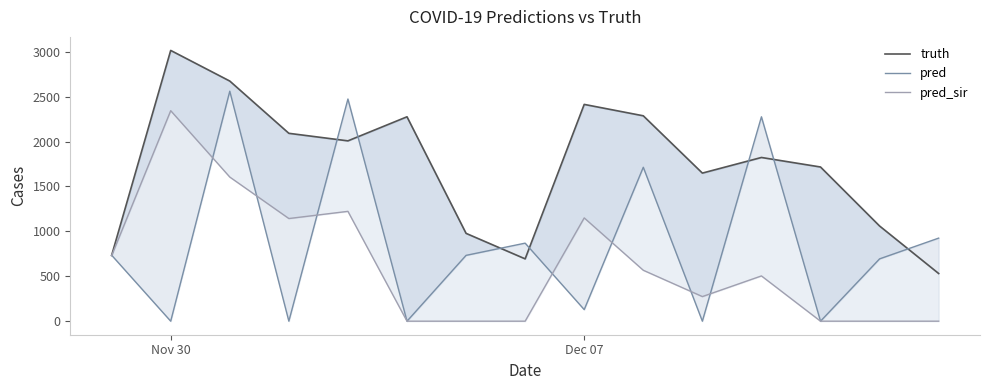

True or false: pred has more than 0 points higher than both neighbors.

True